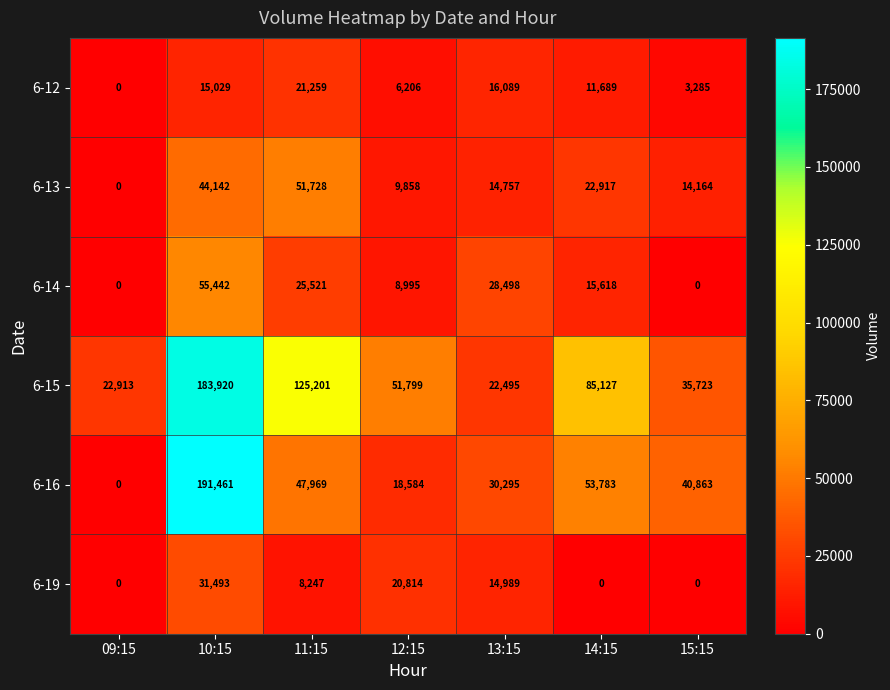

Which series has the largest total across all categories?

6-15